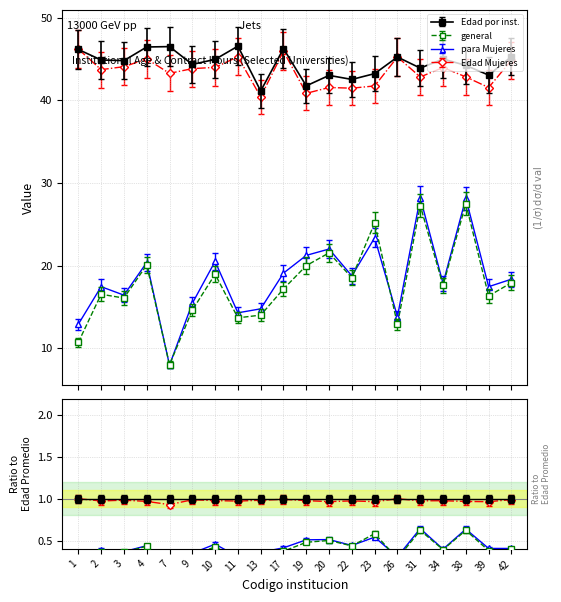

What is the minimum value shown in the chart?

7.9